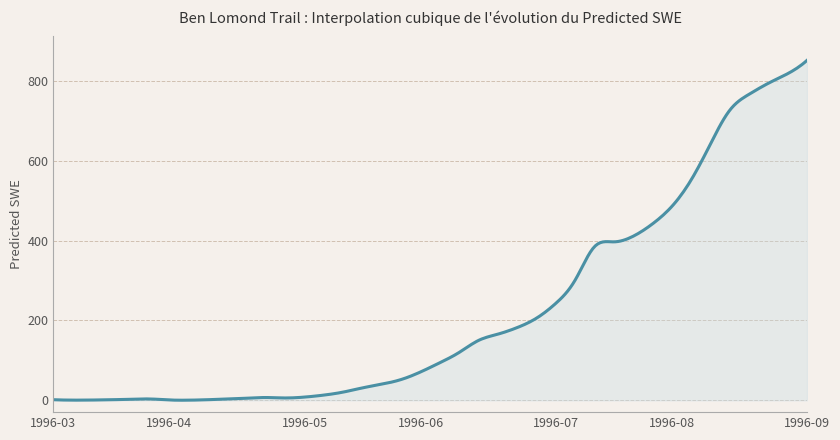

Count the number of data series in this chart.

1